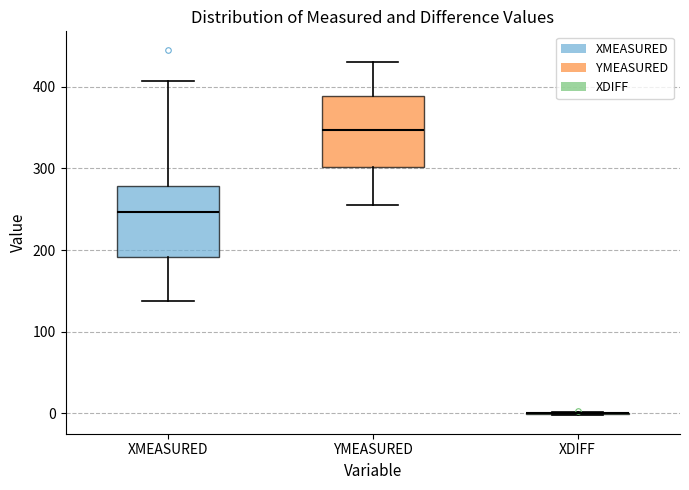

Reading left to right, read every box against the y-axis: the position of its median line, the range the box covers, and the ends of its whiskers. The values are not printed on the chart, so give them approximately, as read against the axis.

XMEASURED: median 250, box 190 to 280, whiskers 140 to 410
YMEASURED: median 350, box 300 to 390, whiskers 260 to 430
XDIFF: box collapsed to a line at 0, whiskers 0 to 0